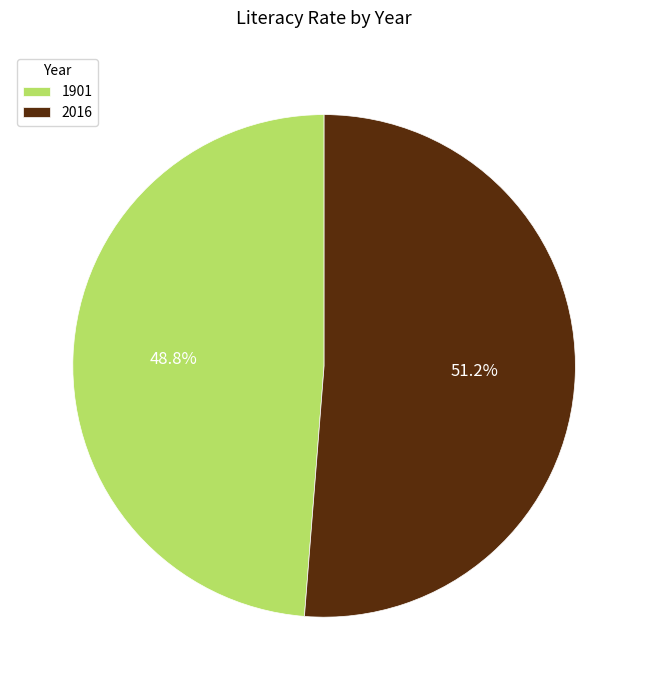

Does 1901 account for over 50% of the chart?

No